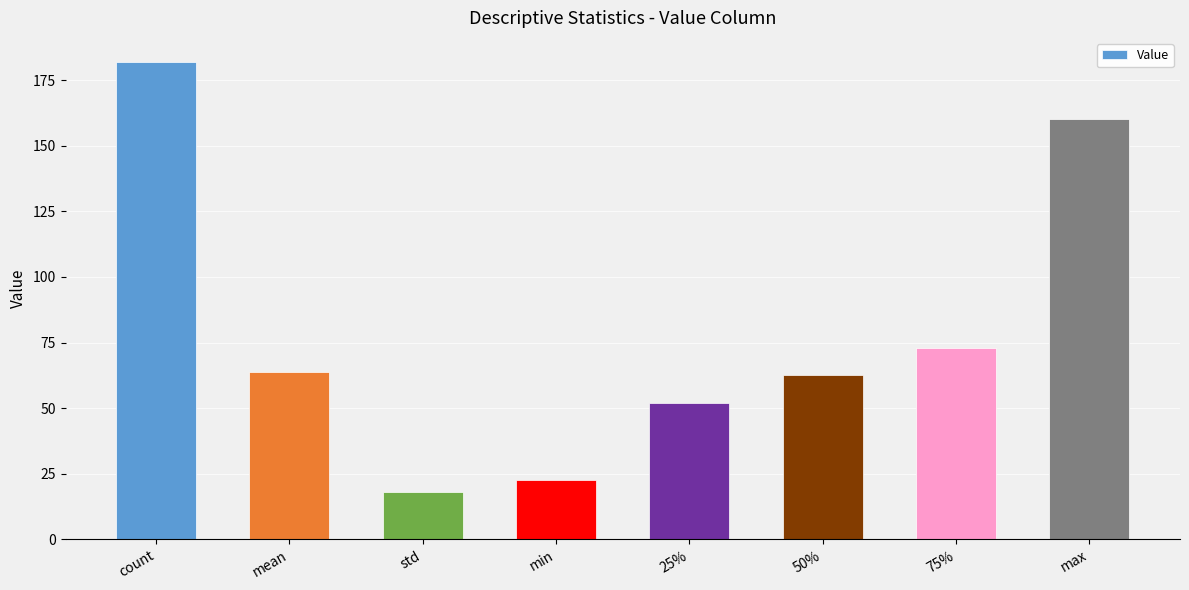

Are the bars horizontal?

No